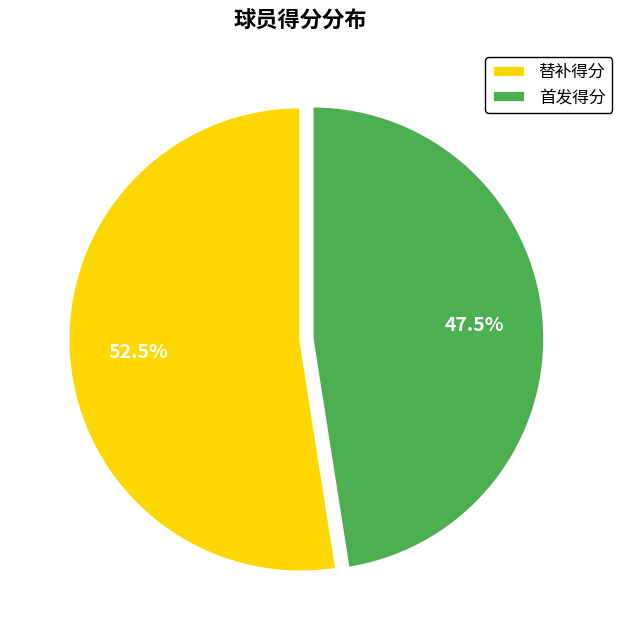

Which category has the smallest portion of the pie?

首发得分